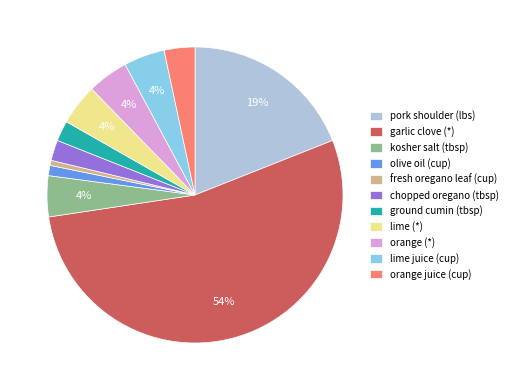

Is garlic clove (*) the majority of the pie?

Yes